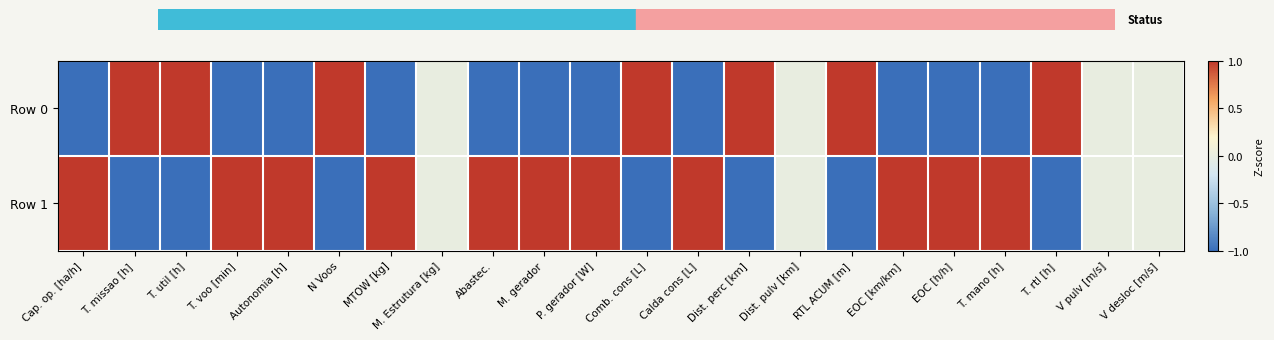

What is the smallest value displayed?

-1.0